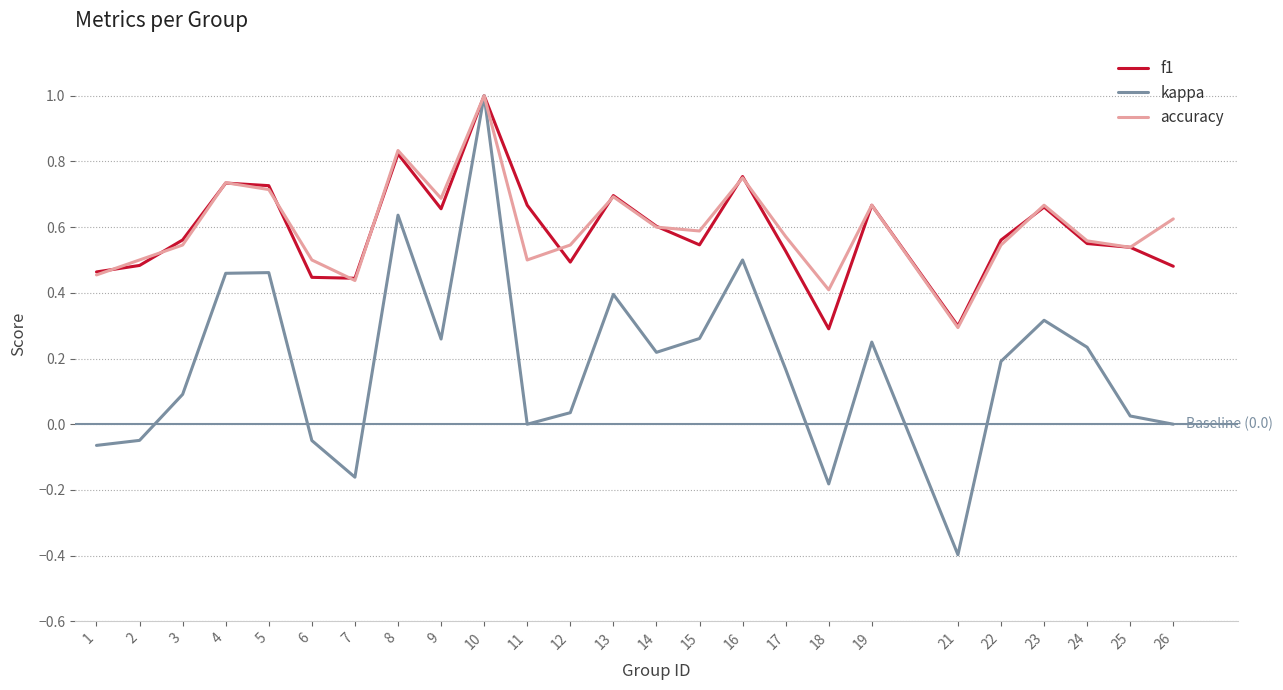

Where is the first local minimum for accuracy?

7